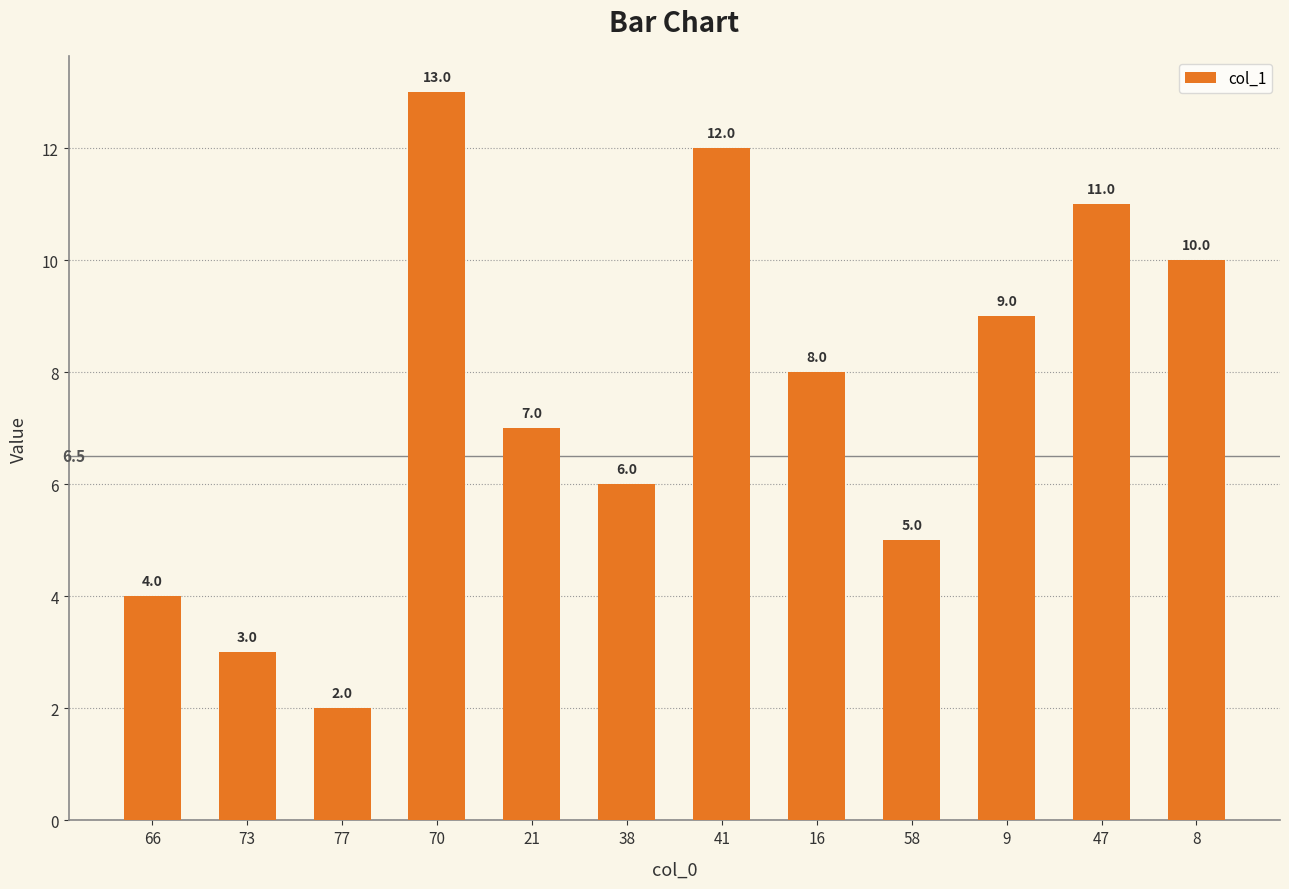

What is the difference between the values at 41 and 58?

7.0